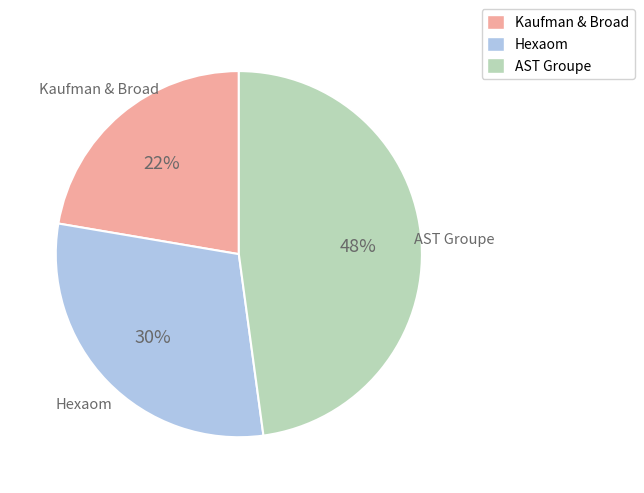

How many segments does this pie chart have?

3